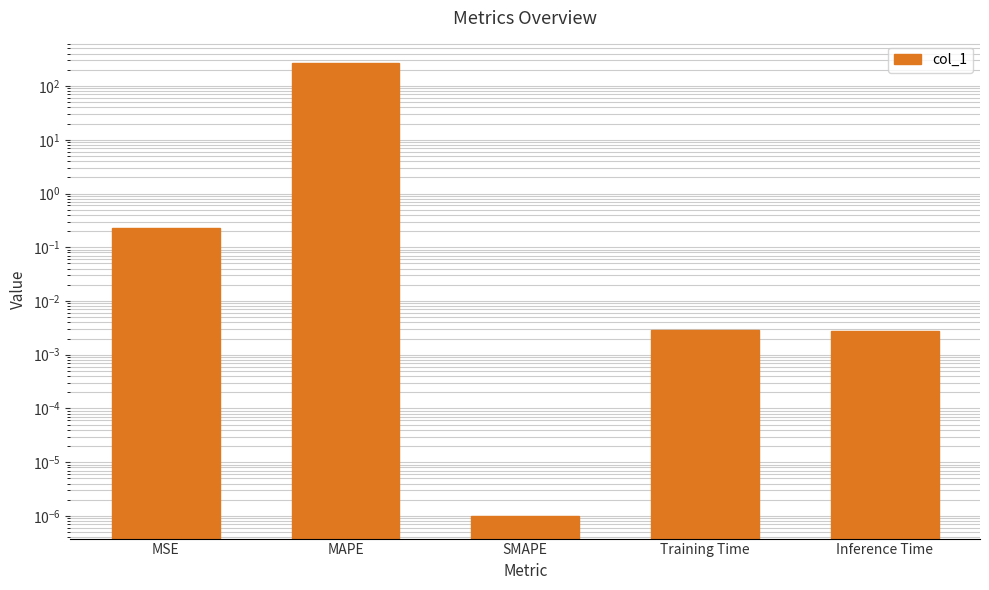

List the labels in order of value, smallest first.

SMAPE, Inference Time, Training Time, MSE, MAPE